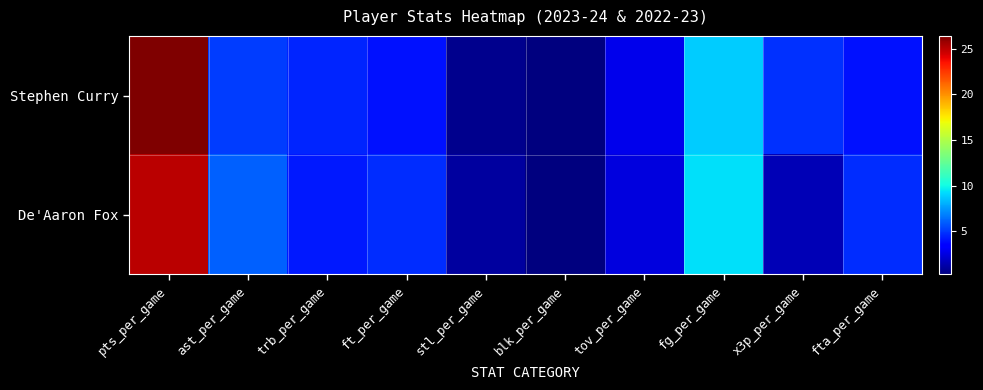

Between pts_per_game and ft_per_game, which series saw the biggest shift?

Stephen Curry